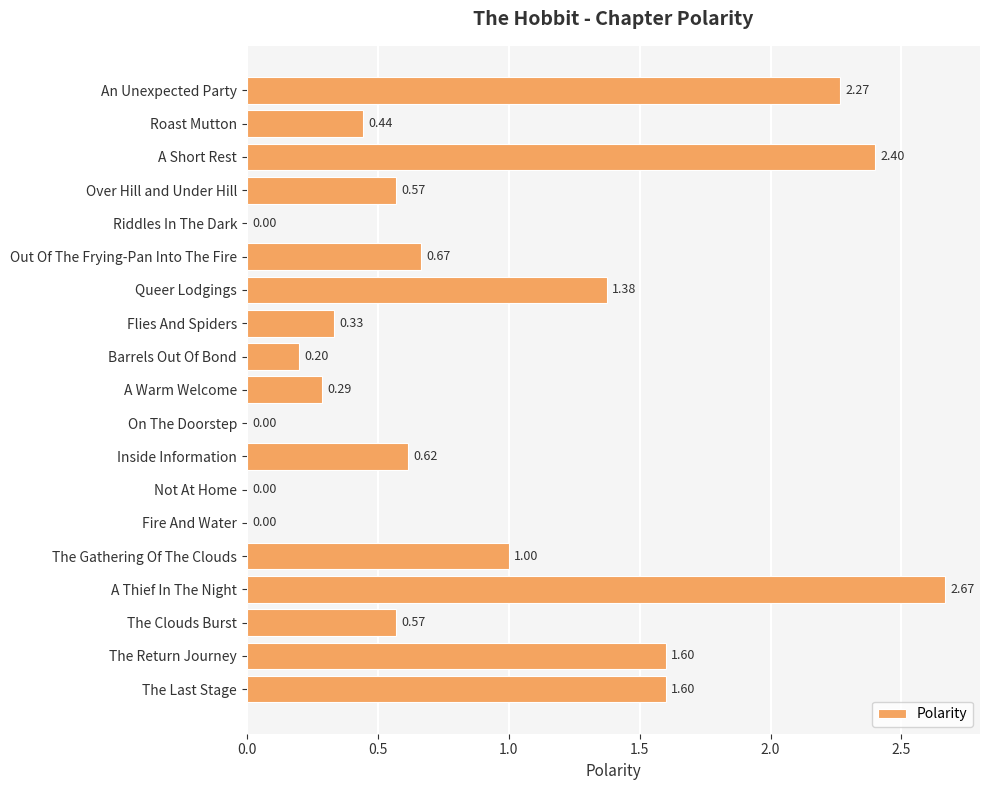

What is the sum of all values?

16.6